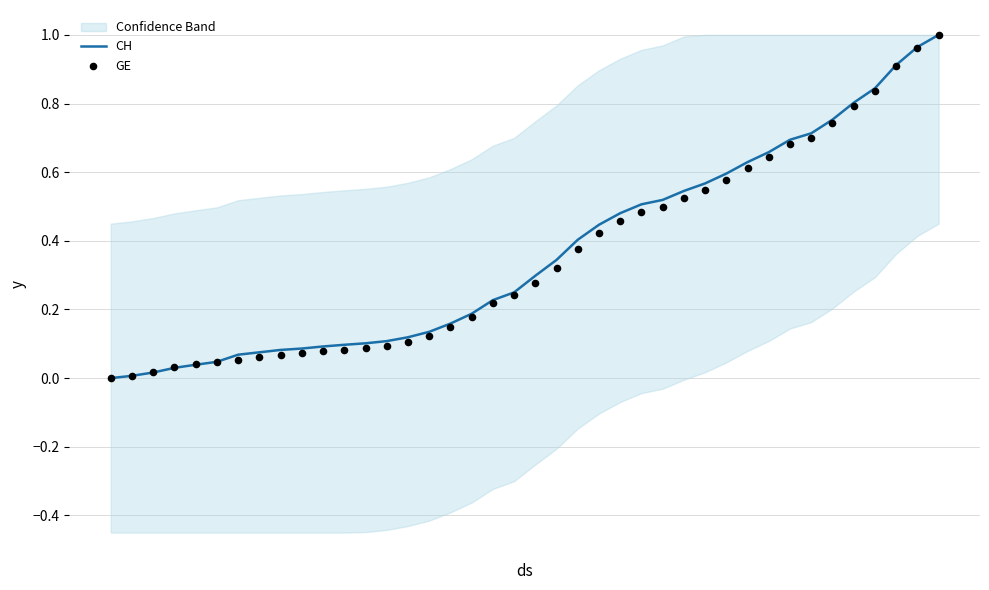

What are all the series names shown in the legend?

CH, GE